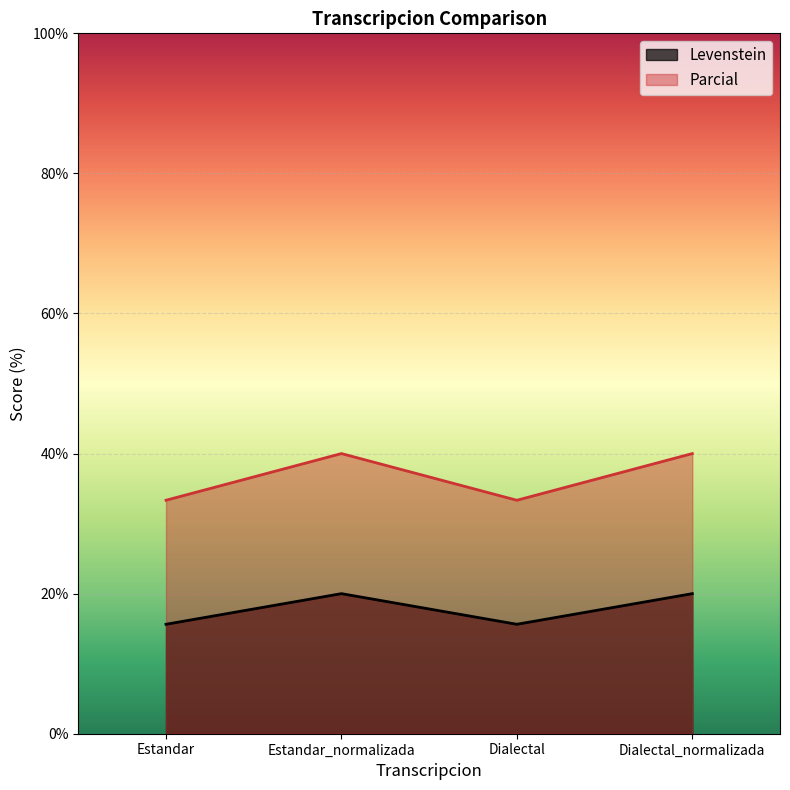

True or false: Parcial and Levenstein intersect in this chart.

False